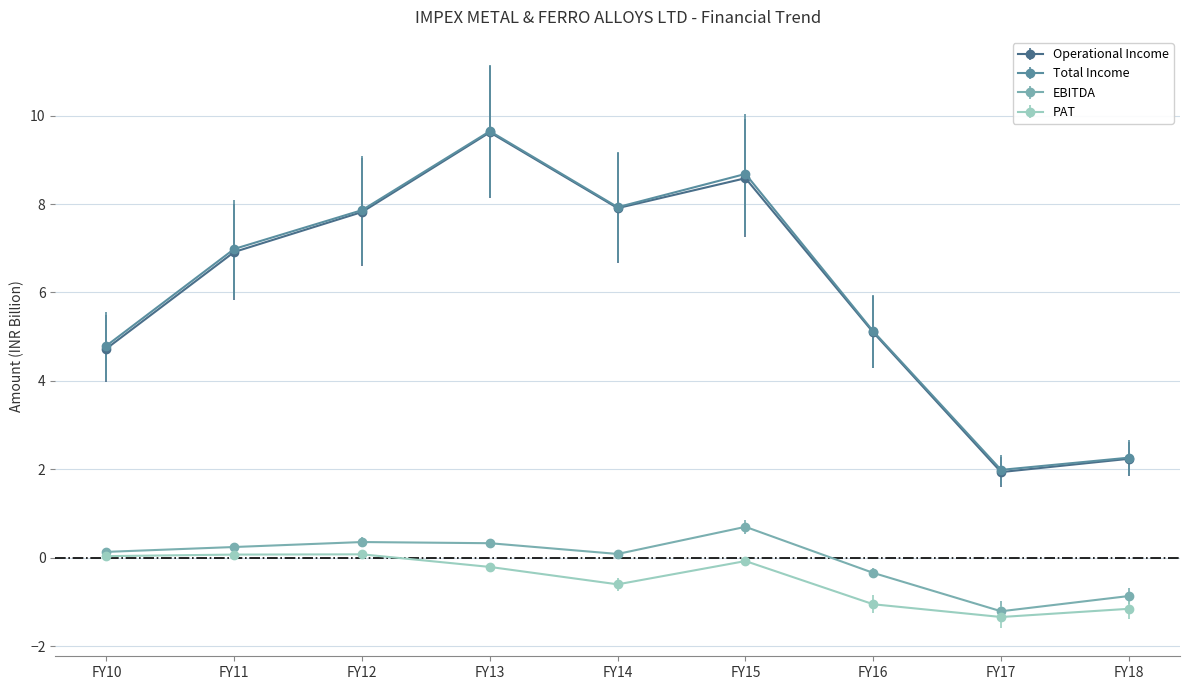

At which category is the sum across all series the highest?

FY13